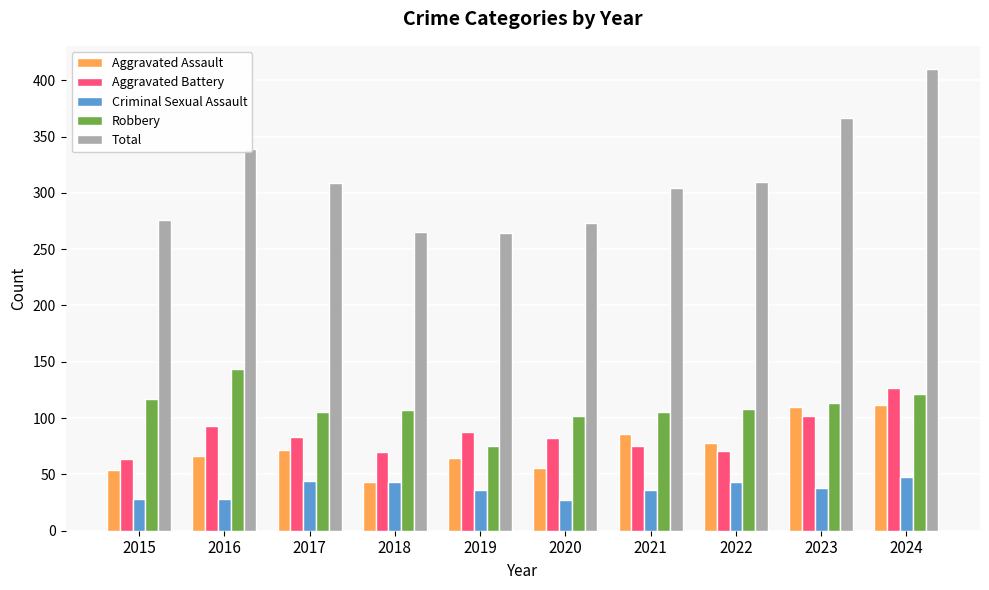

Which category has the highest value across all series?

2024